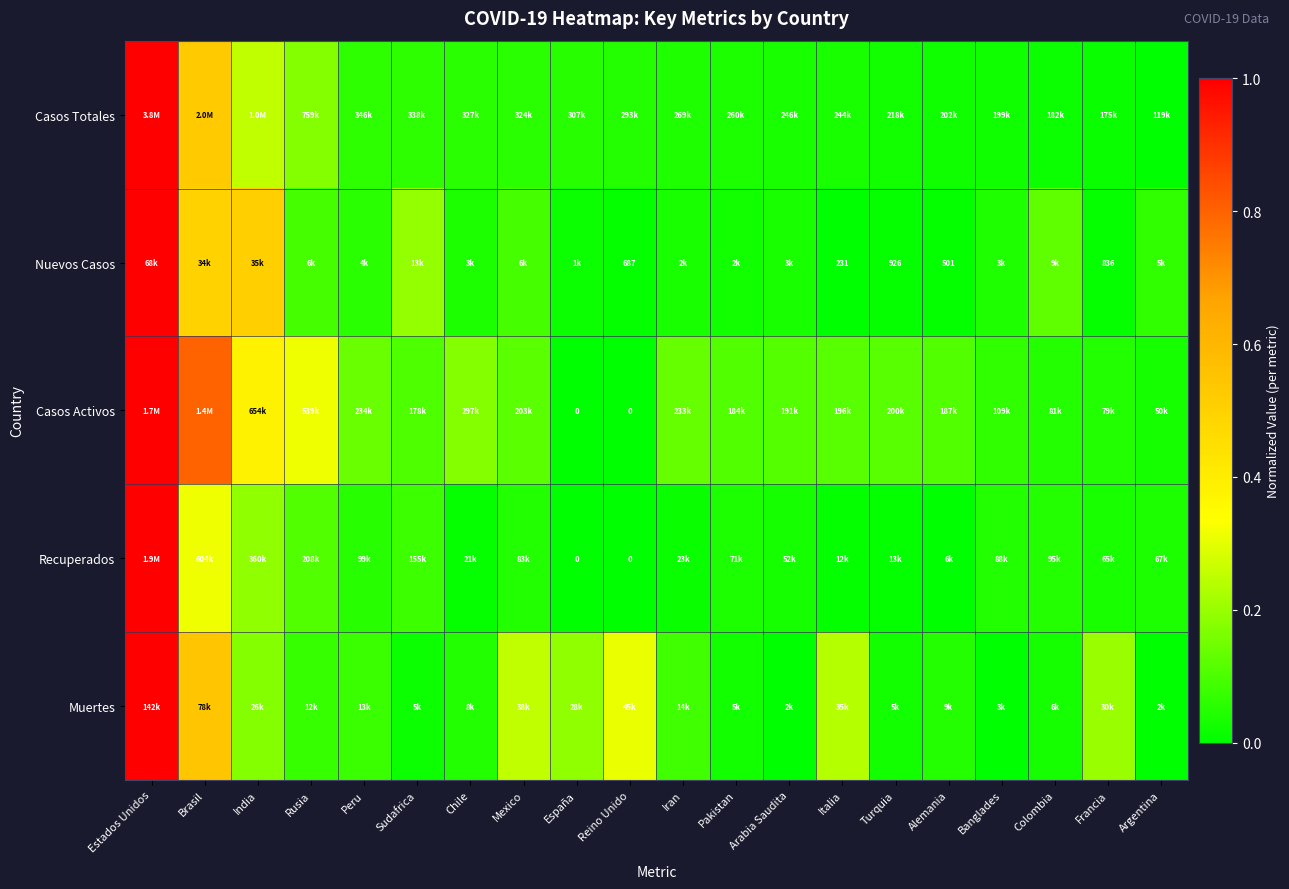

What is the difference between the maximum and minimum values in the Recuperados series?

1.0